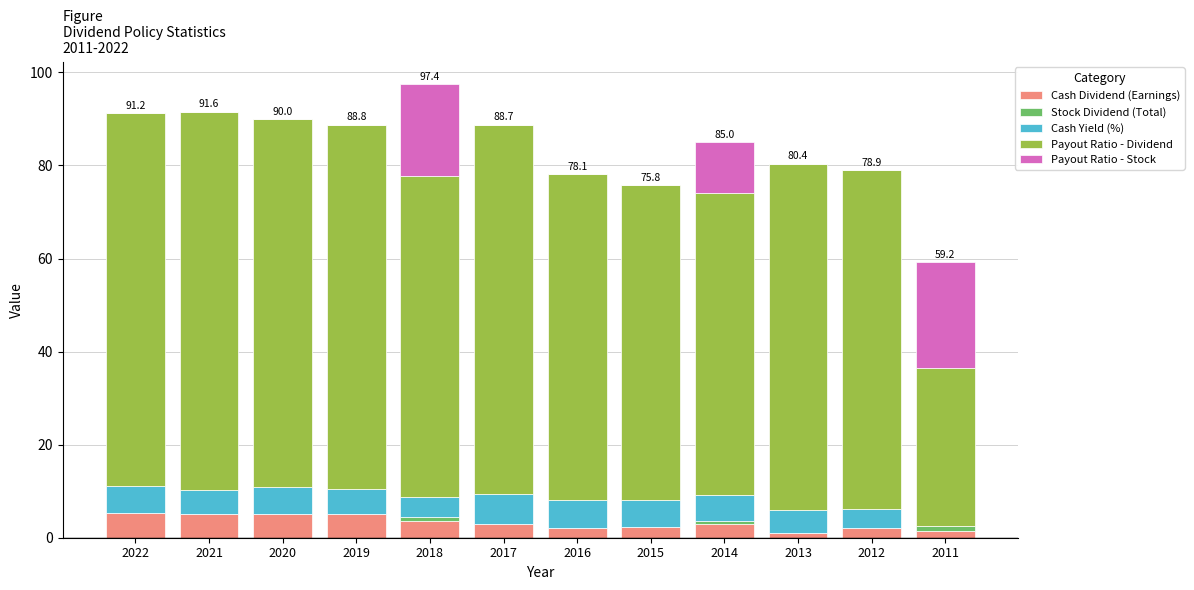

True or false: Cash Dividend (Earnings) has a value of 3.5 at 2018.

True